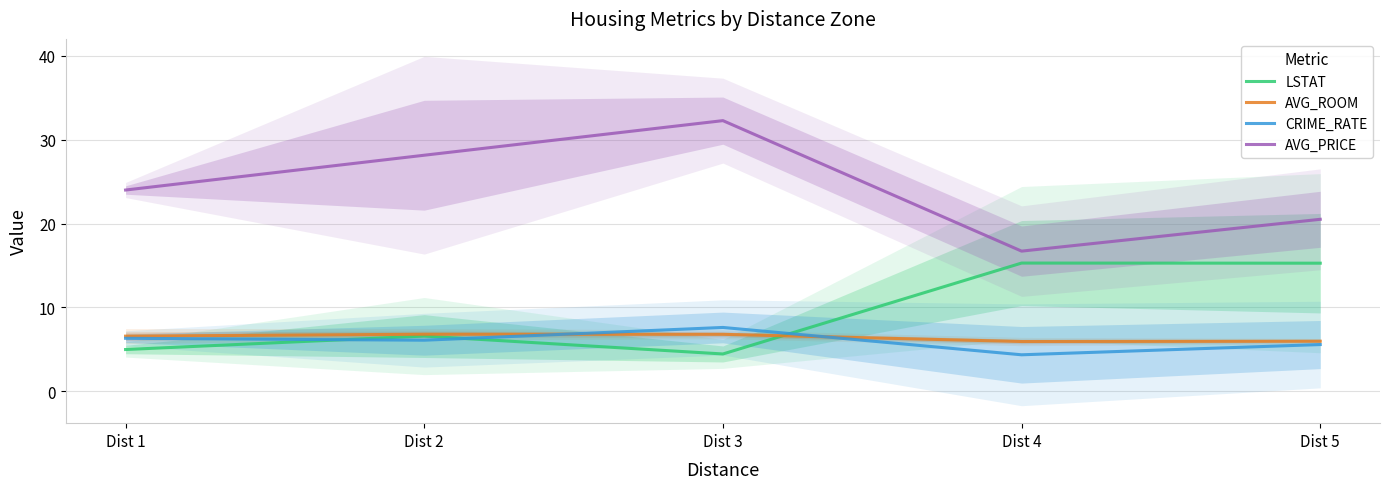

Where is the first local minimum for AVG_PRICE?

Dist 4